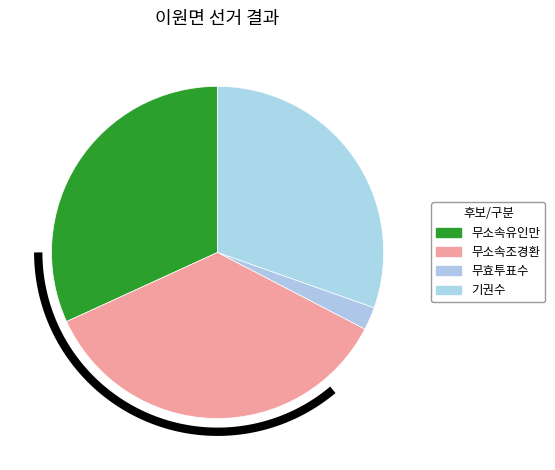

Rank the series by their maximum value, from highest to lowest.

무소속조경환, 무소속유인만, 기권수, 무효투표수